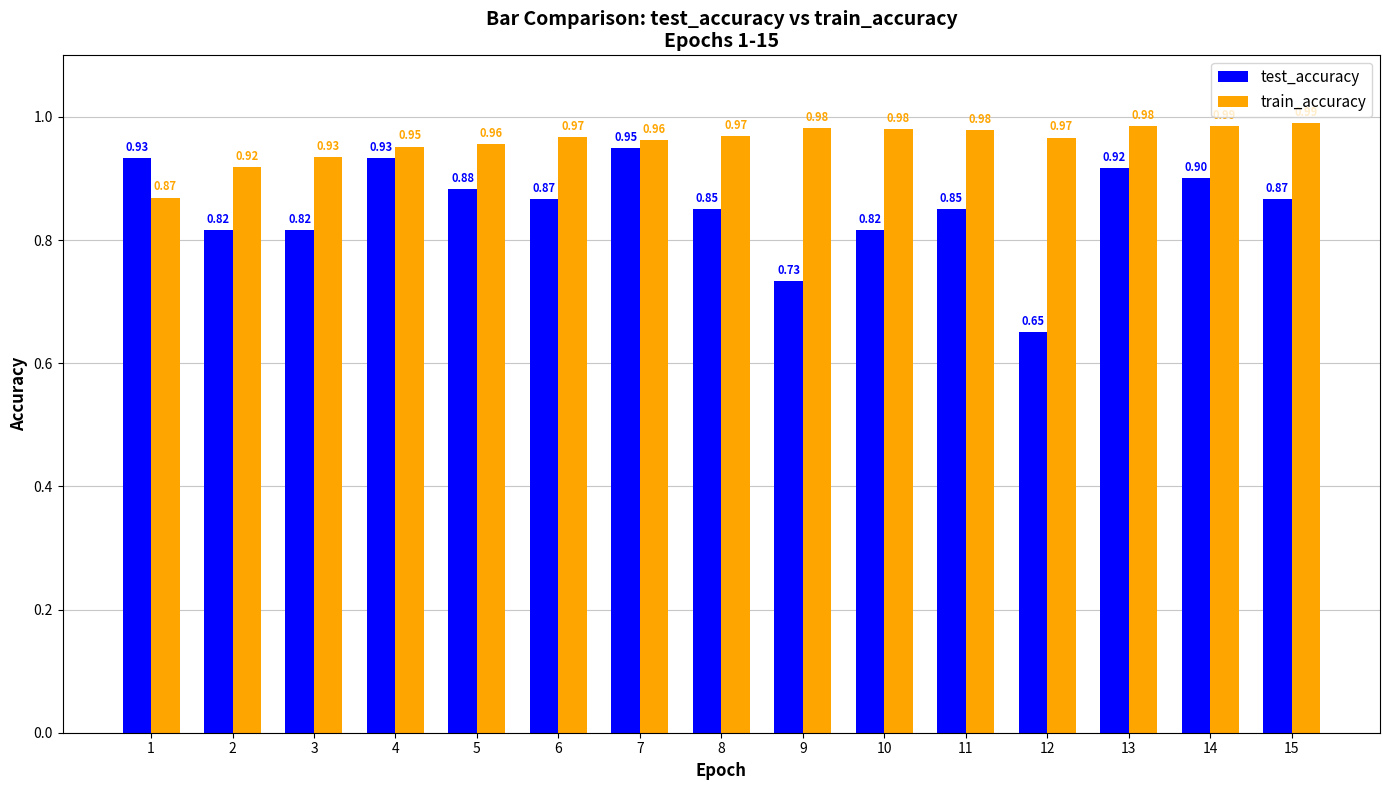

What is the difference between the maximum and minimum values in the train_accuracy series?

0.1